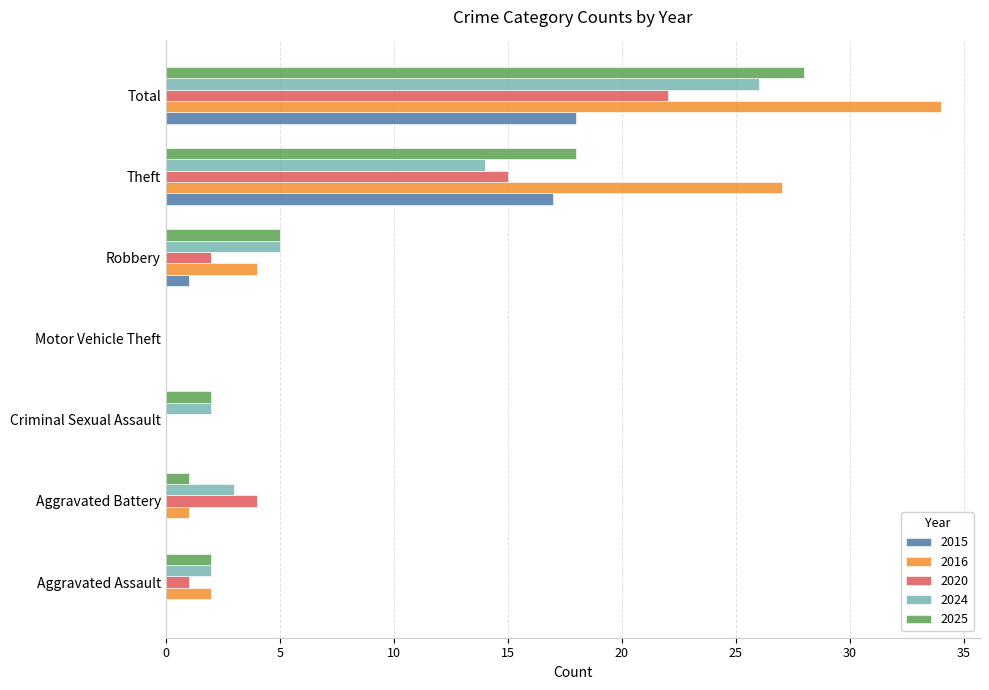

Is it true that 2020 equals 1 at Aggravated Assault?

True